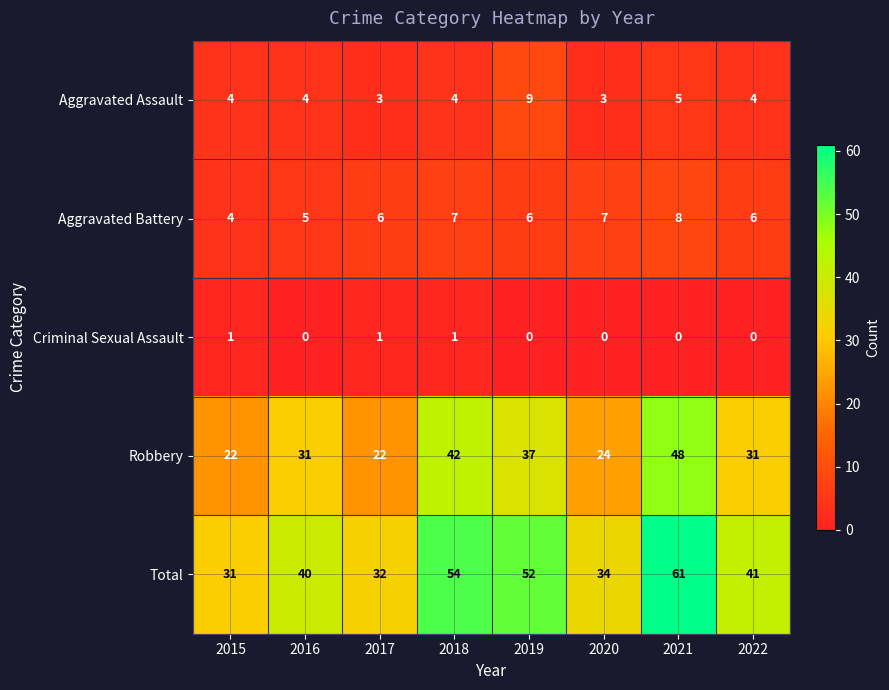

What is the maximum value shown in the chart?

61